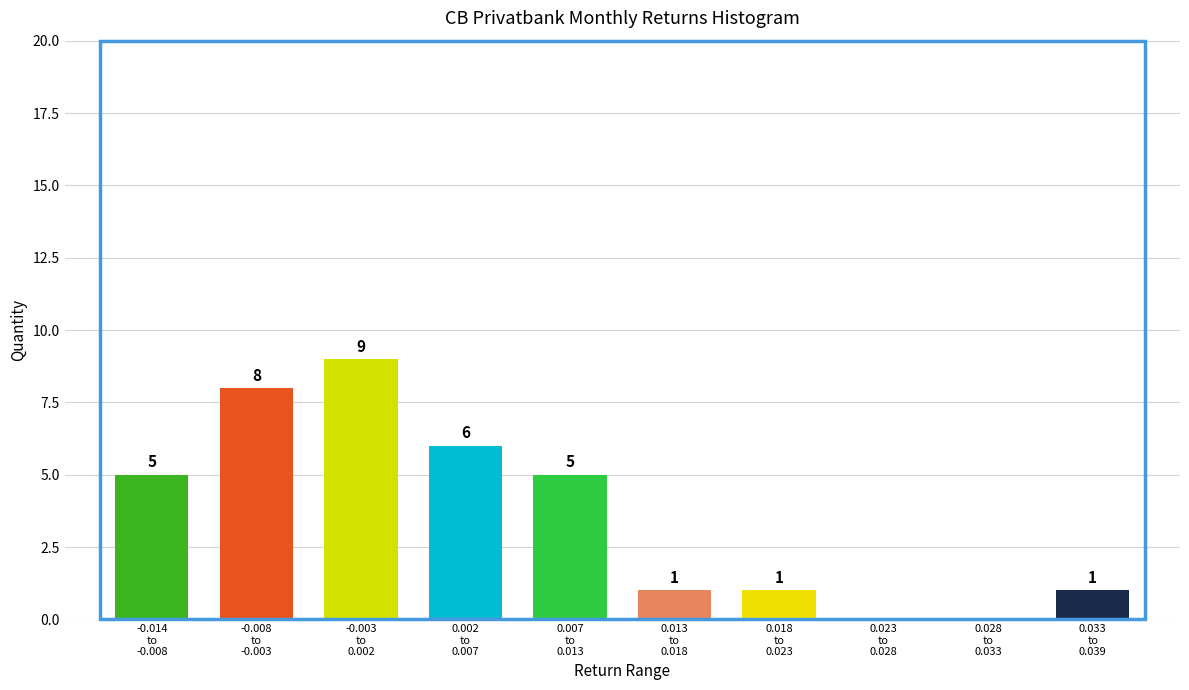

What is the maximum value shown in the chart?

9